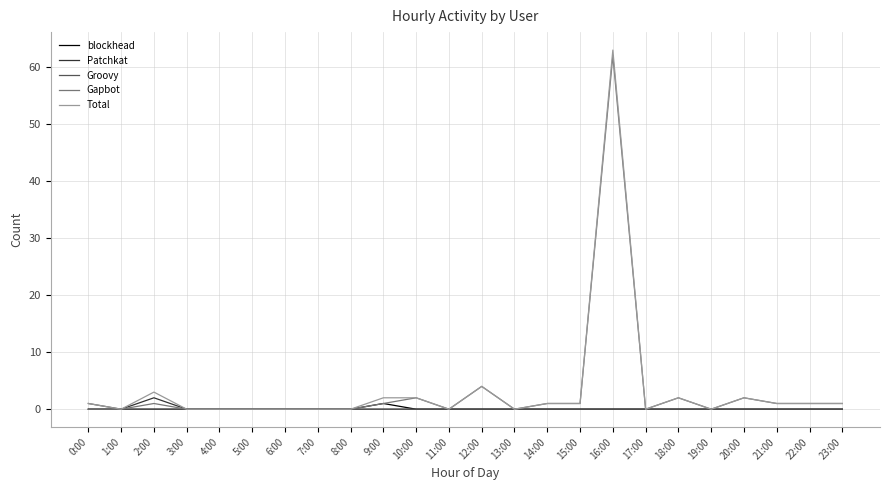

At which category is the sum across all series the highest?

16:00